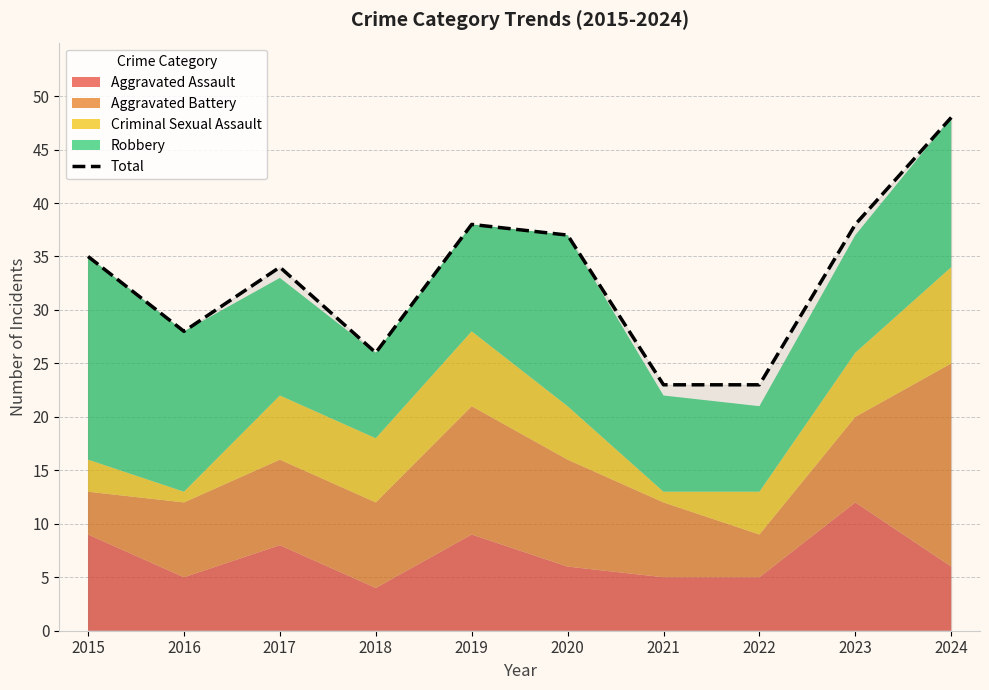

Read the value at 2020.

37